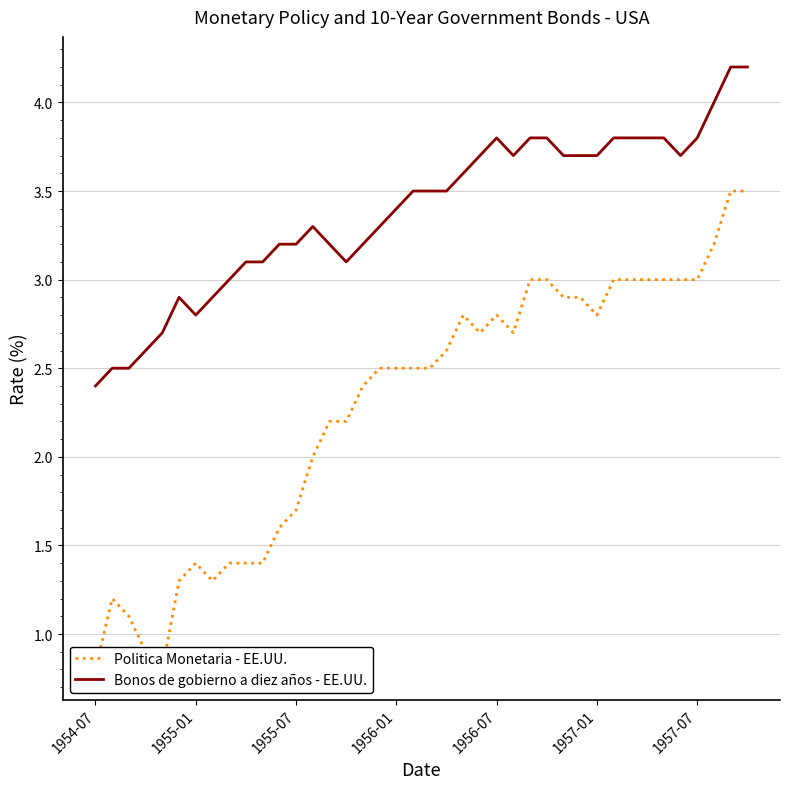

Read the Politica Monetaria - EE.UU. value at 28.

2.9